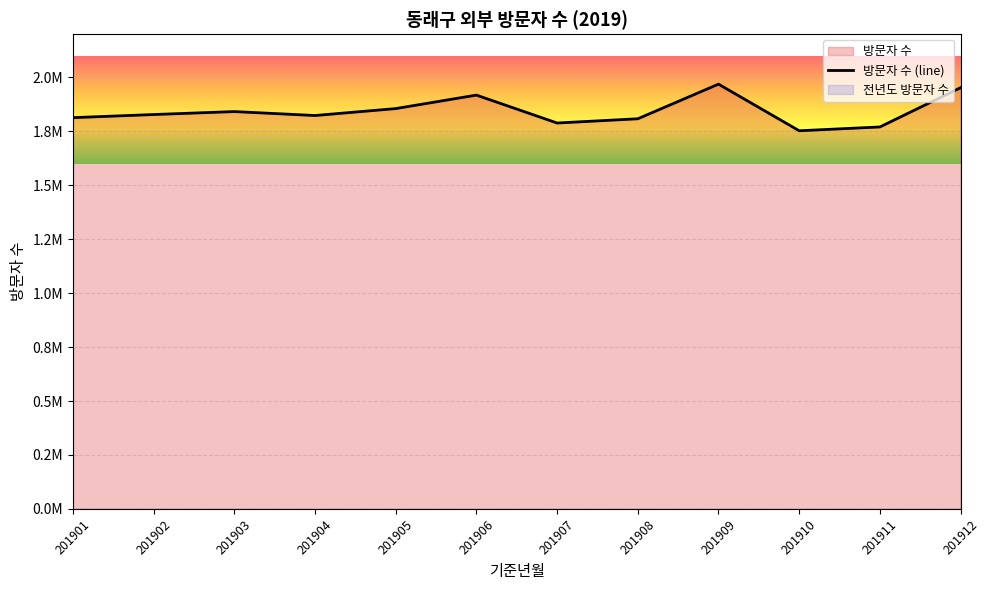

The value at 201909 is 3384292. True or false?

False